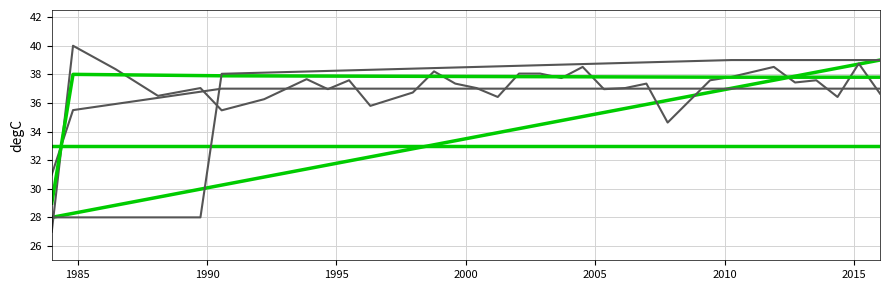

How many lines are shown in the chart?

6